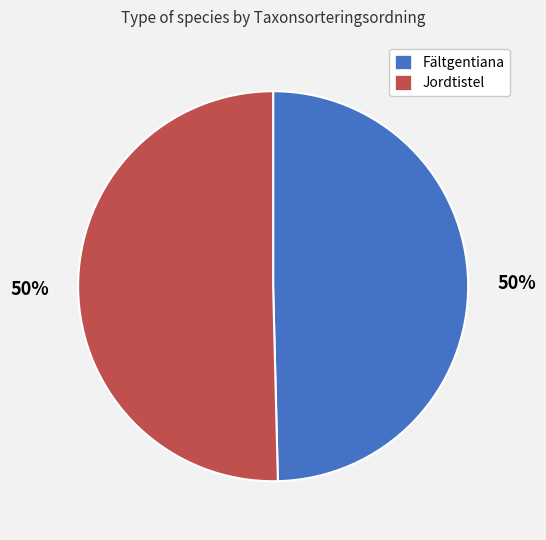

To the nearest percent, what is the average slice percentage?

50%